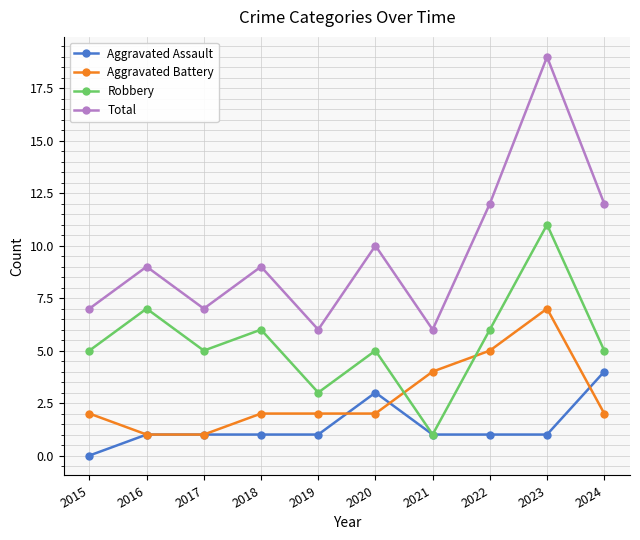

What is the average value of the Aggravated Battery series?

3